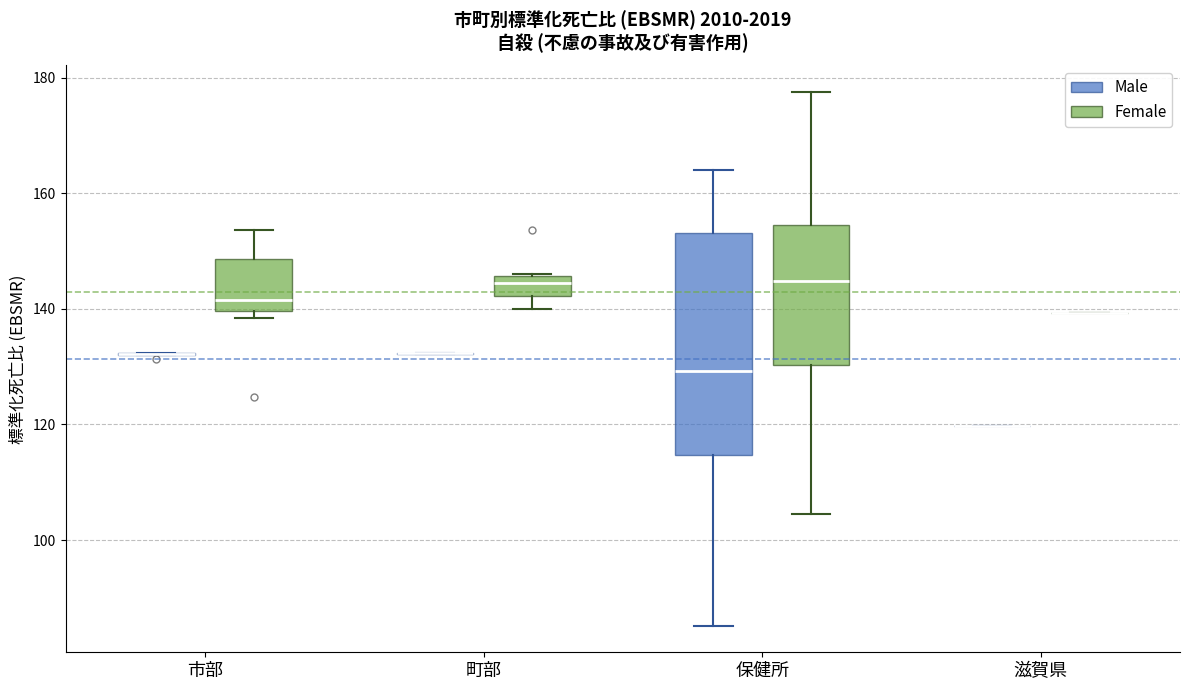

Reading left to right, read every box against the y-axis: the position of its median line, the range the box covers, and the ends of its whiskers. The values are not printed on the chart, so give them approximately, as read against the axis.

市部 (Male): box collapsed to a line at 132, whiskers 132 to 132
市部 (Female): median 142, box 140 to 148, whiskers 138 to 154
町部 (Male): box collapsed to a line at 132, whiskers 132 to 132
町部 (Female): median 144, box 142 to 146, whiskers 140 to 146
保健所 (Male): median 130, box 114 to 154, whiskers 86 to 164
保健所 (Female): median 144, box 130 to 154, whiskers 104 to 178
滋賀県 (Male): box collapsed to a line at 120, whiskers 120 to 120
滋賀県 (Female): box collapsed to a line at 140, whiskers 140 to 140